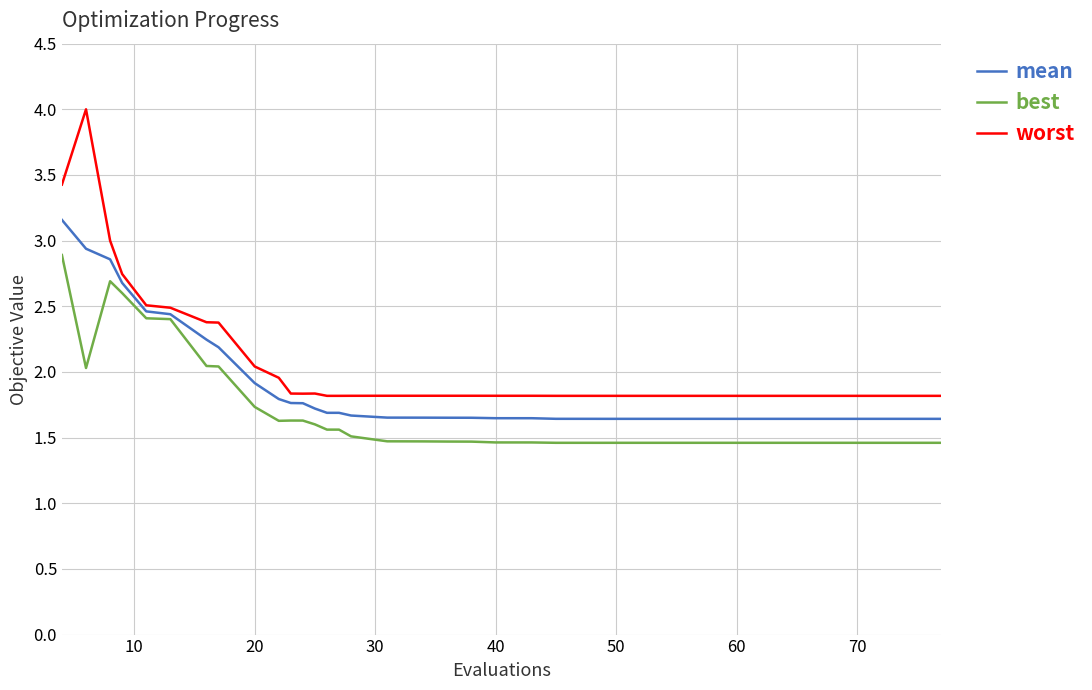

Rank the series by their average value, from lowest to highest.

best, mean, worst